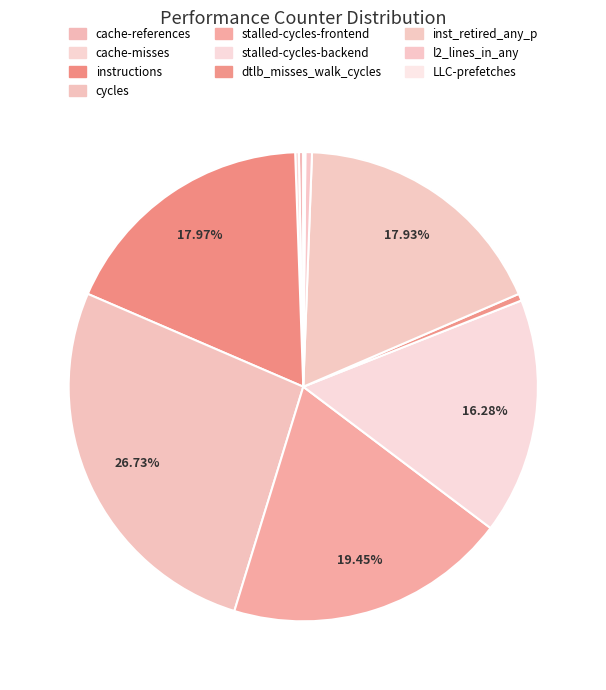

How many segments does this pie chart have?

10